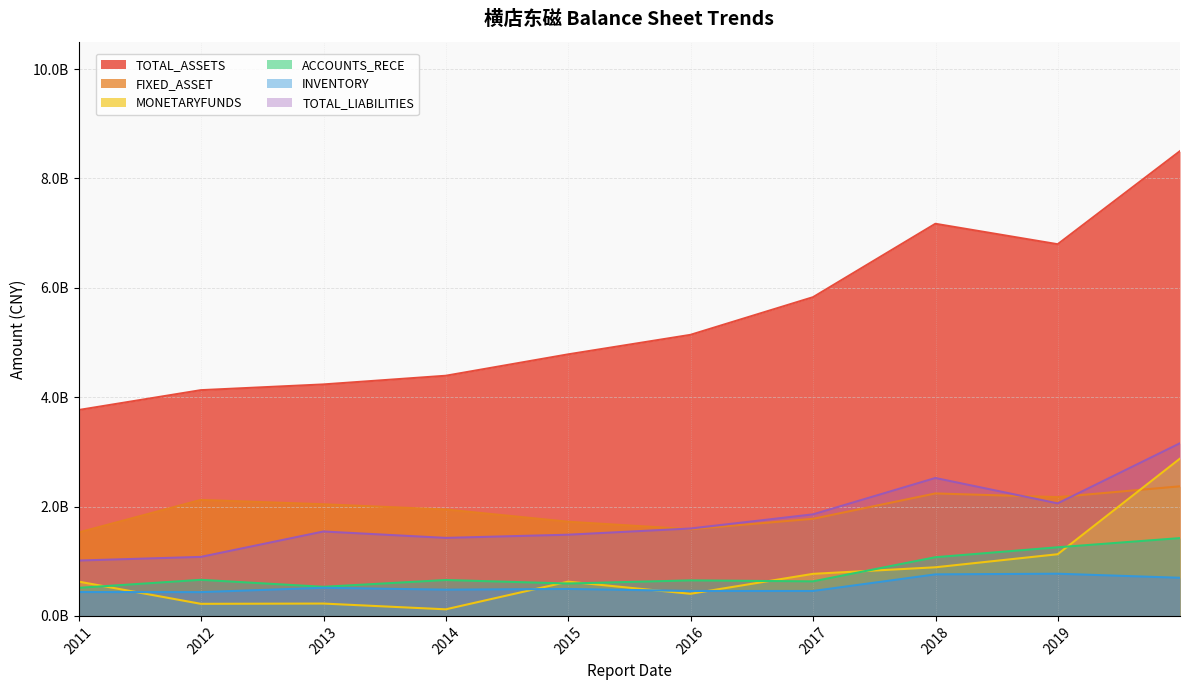

What is the total value across all series at 2012-12-31?

9089674422.3